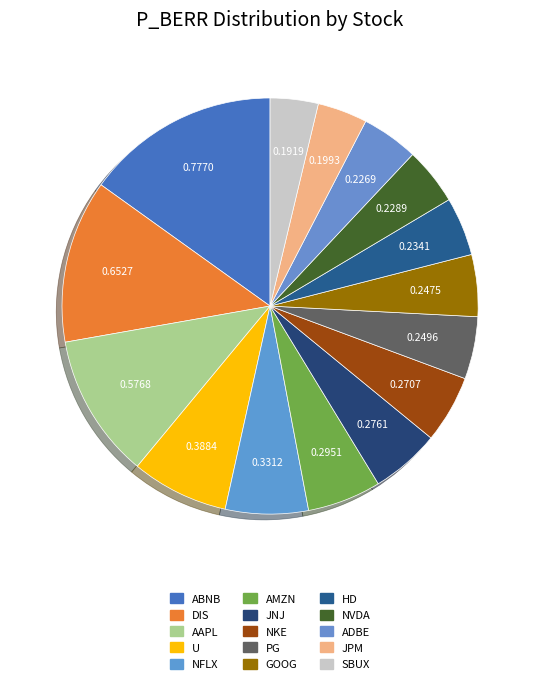

How many segments does this pie chart have?

15